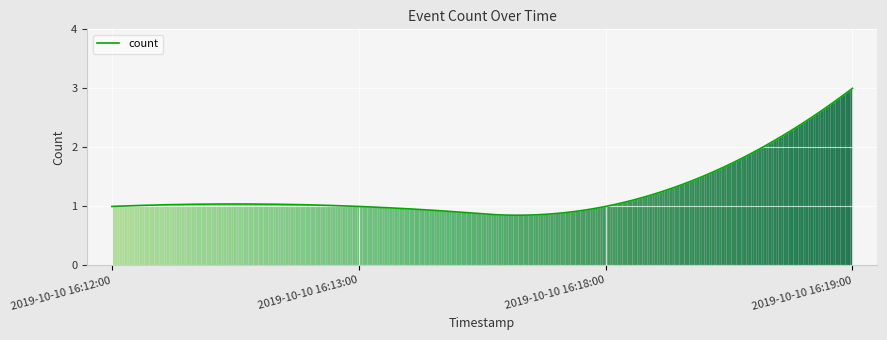

What is the greatest value displayed?

3.0